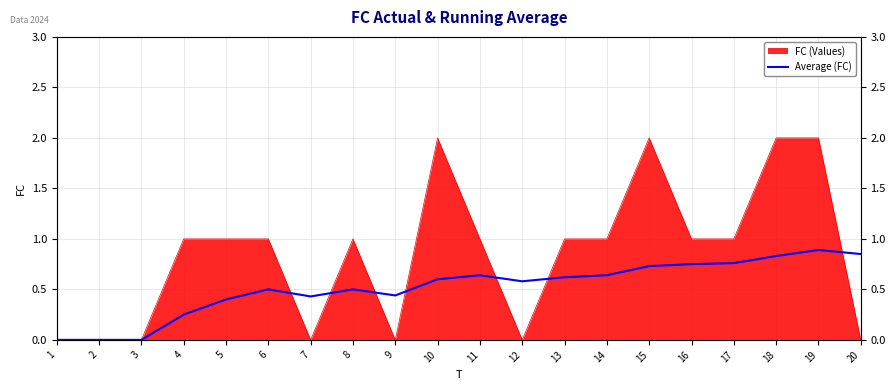

At which category does the data reach its first local peak?

6